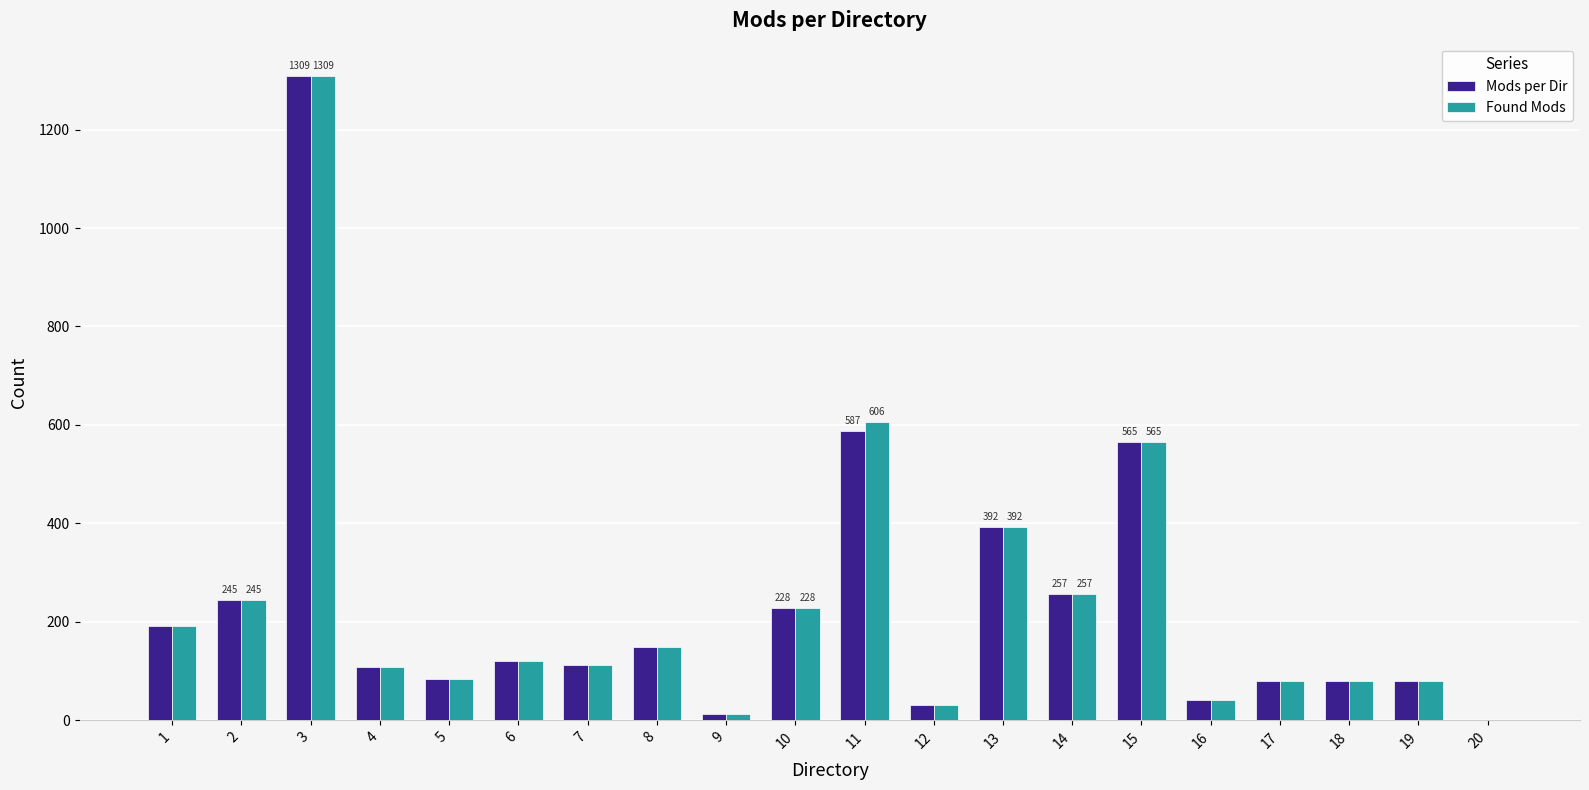

What is the highest value of the Mods per Dir series?

1309